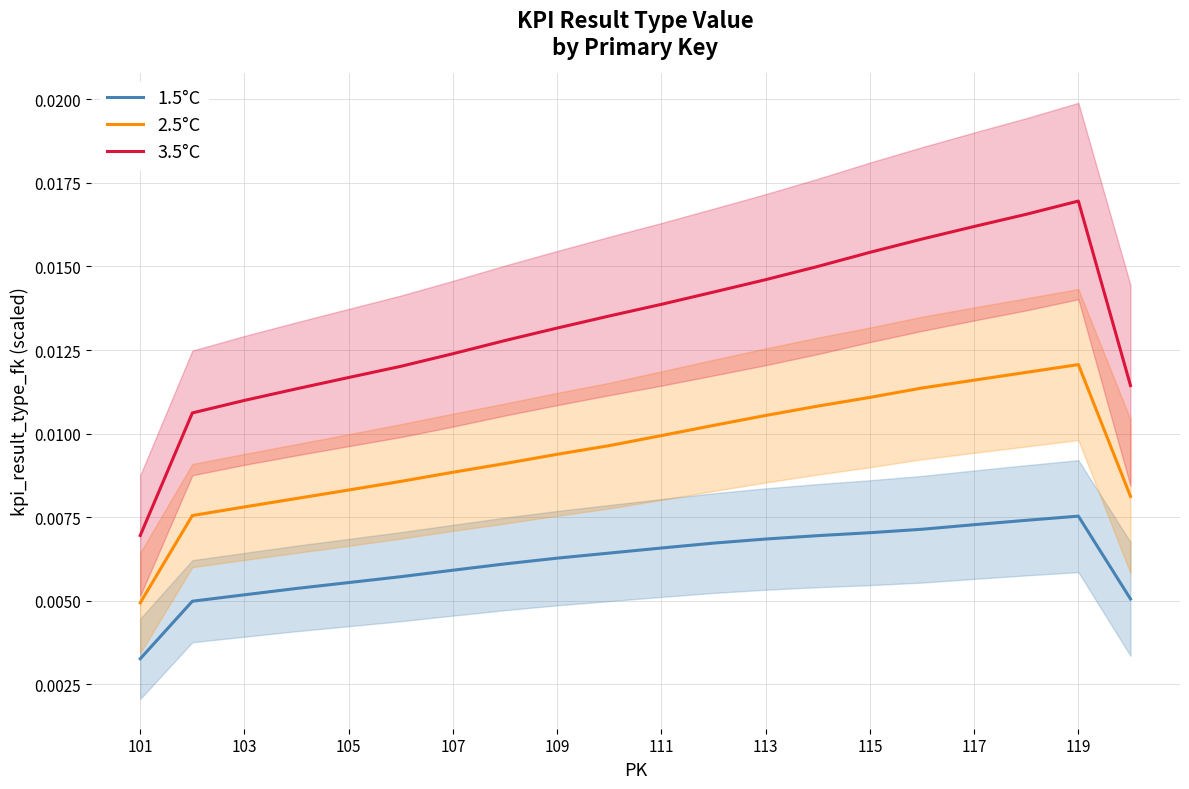

How many 3.5°C values are between 0 and 1?

20